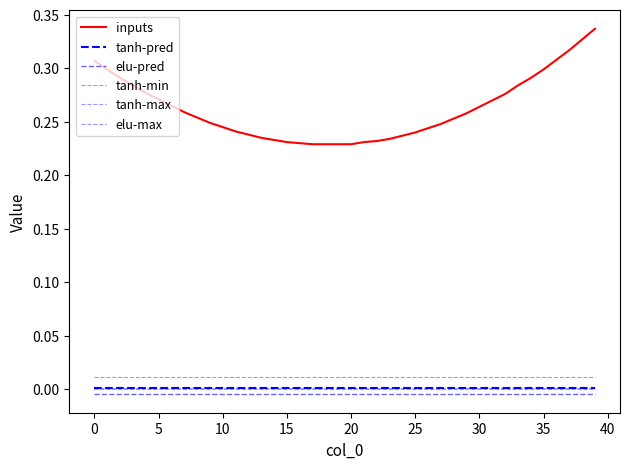

Is this an area chart (filled region under the line)?

No